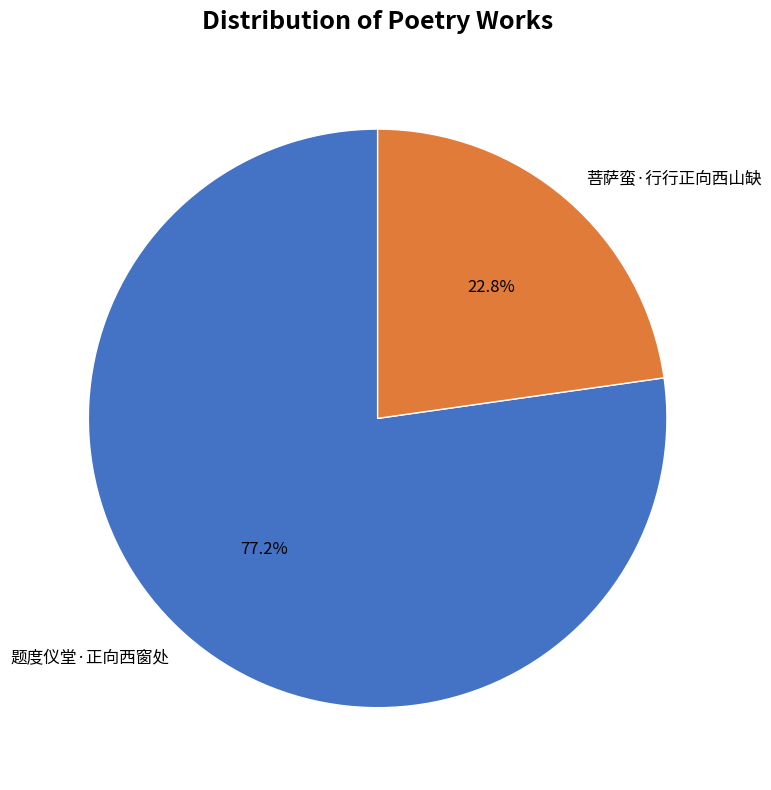

Between 题度仪堂·正向西窗处 and 菩萨蛮·行行正向西山缺, which is larger?

题度仪堂·正向西窗处